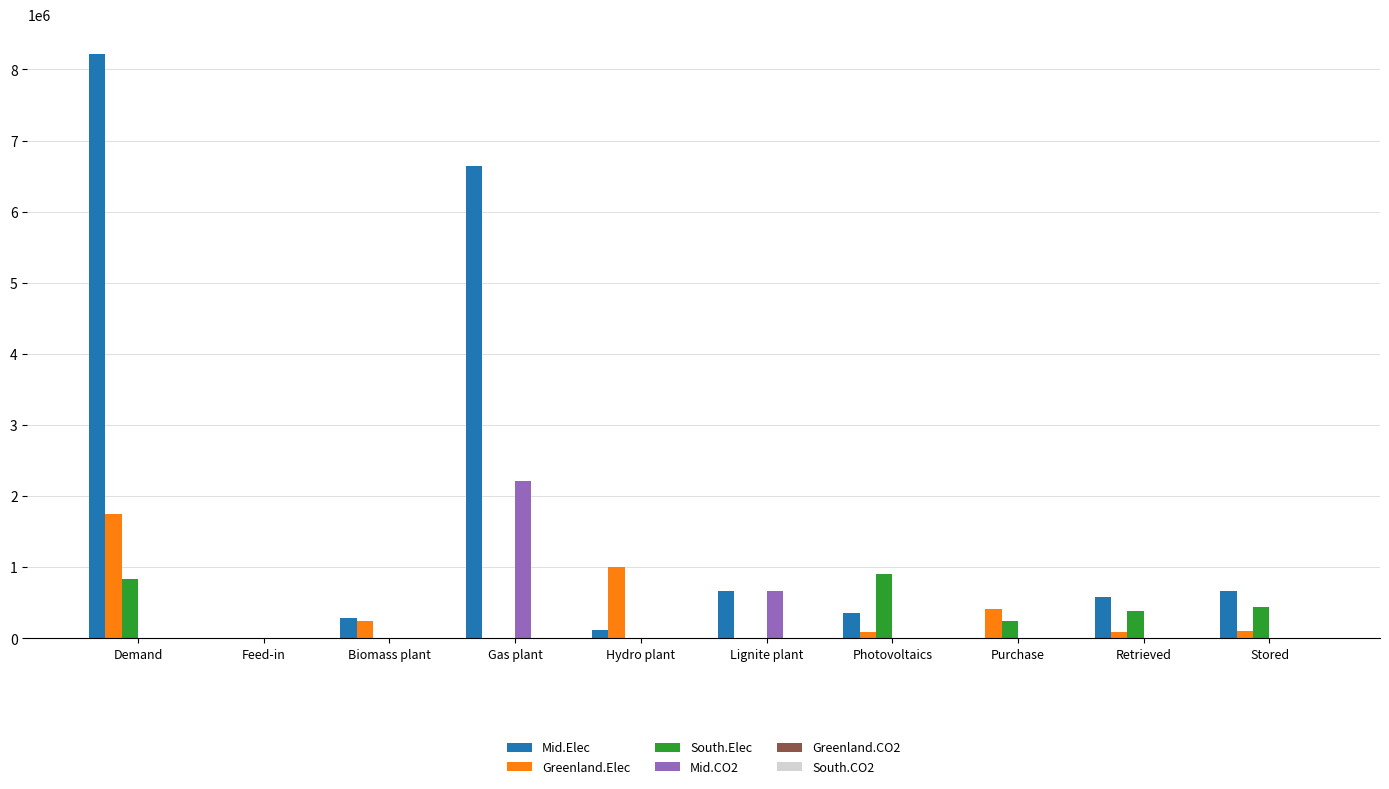

At which category is the sum across all series the highest?

Demand